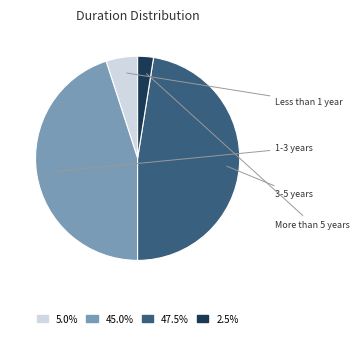

To the nearest percent, what is the average slice percentage?

25%